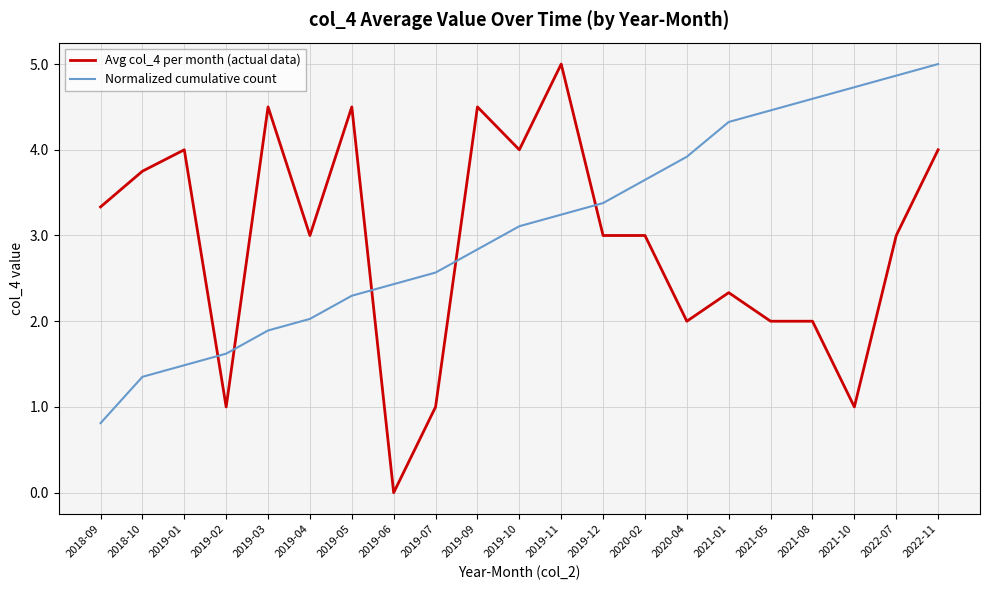

Which category has the lowest value in the Normalized cumulative count series?

2018-09